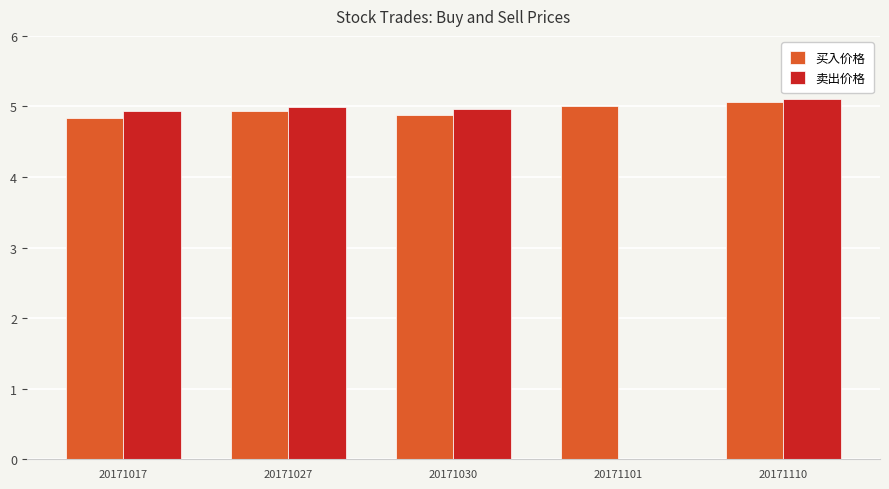

What is the greatest value displayed?

5.1